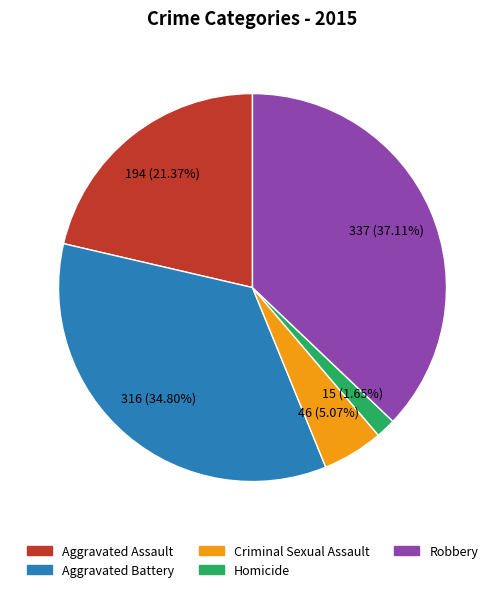

What is the ratio of the value at Aggravated Battery to the value at Aggravated Assault?

1.6